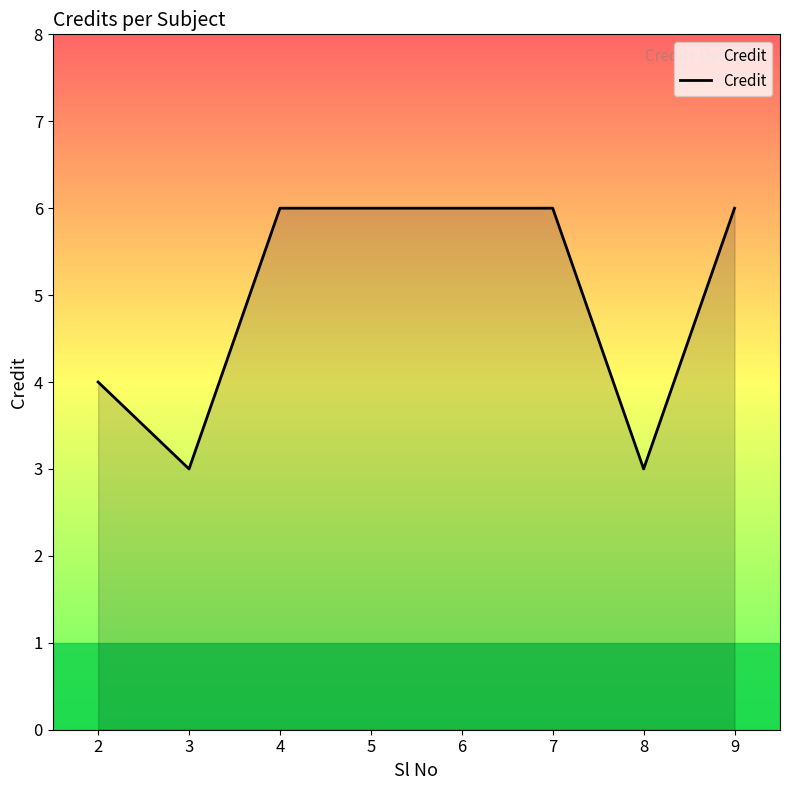

At which category does the data reach its first local valley?

3